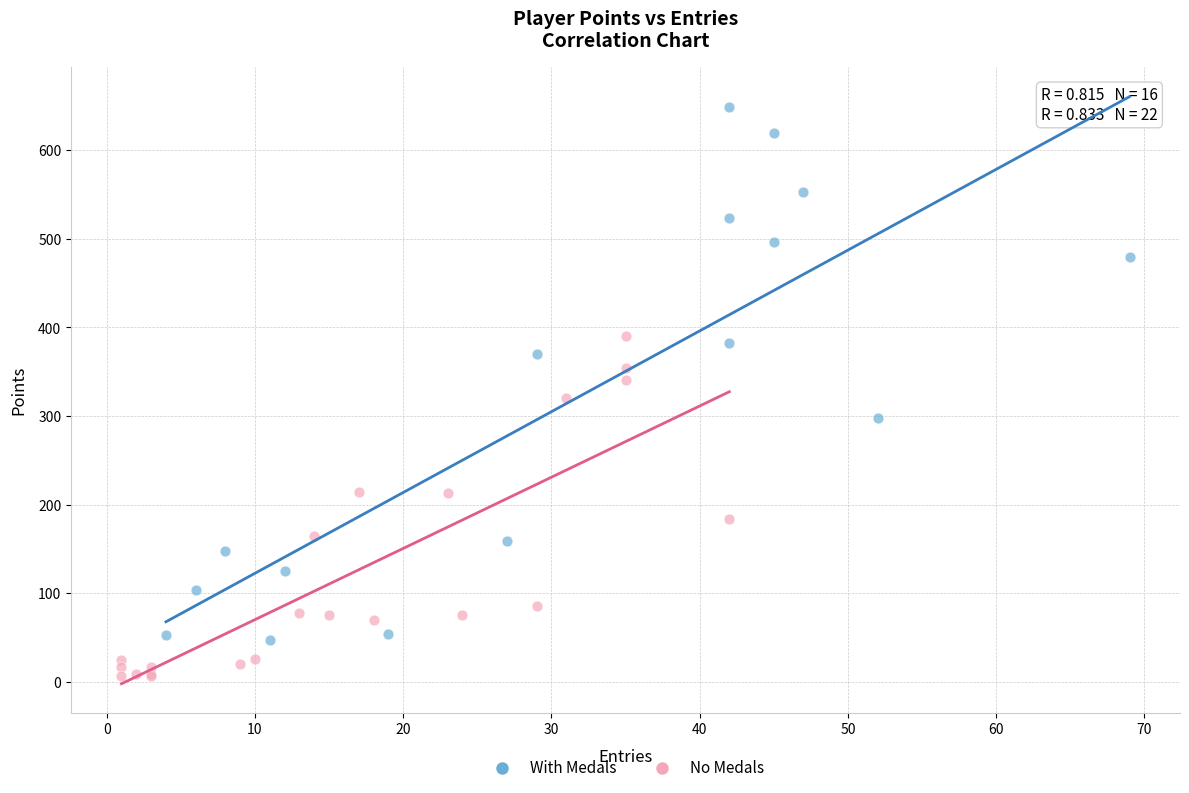

Which series contains the highest Y value?

With Medals